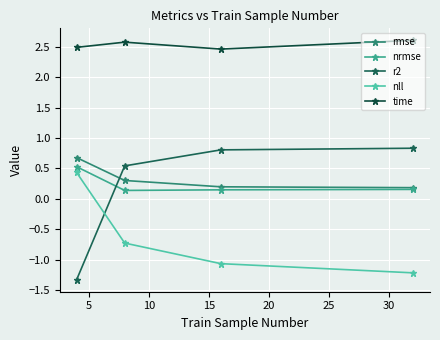

How many lines are shown in the chart?

5